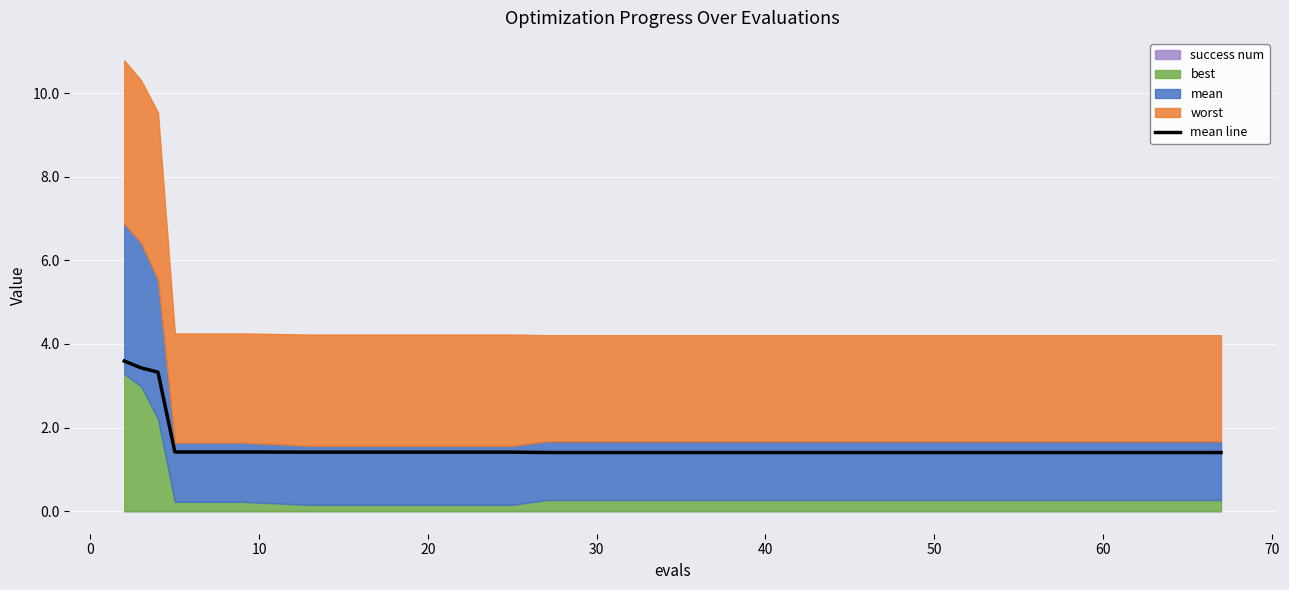

What is the value of the 10th point from the left?

1.4